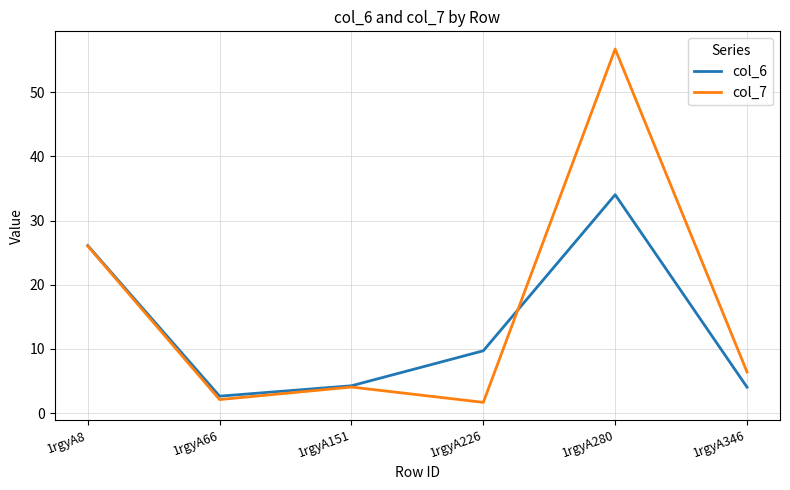

The col_6 series shows 60.3 at 1rgyA280. True or false?

False